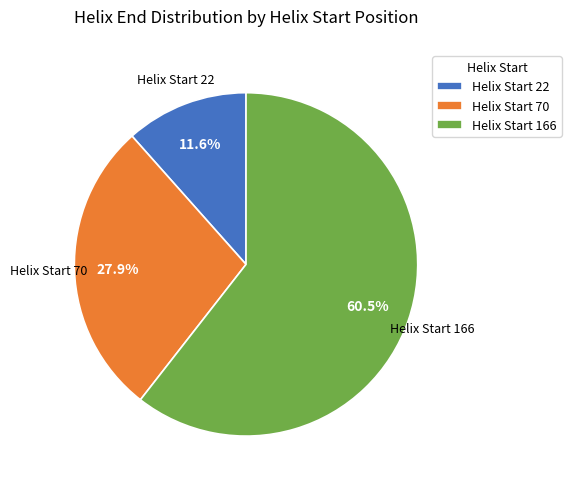

What portion of the pie excludes Helix Start 70?

72.1%